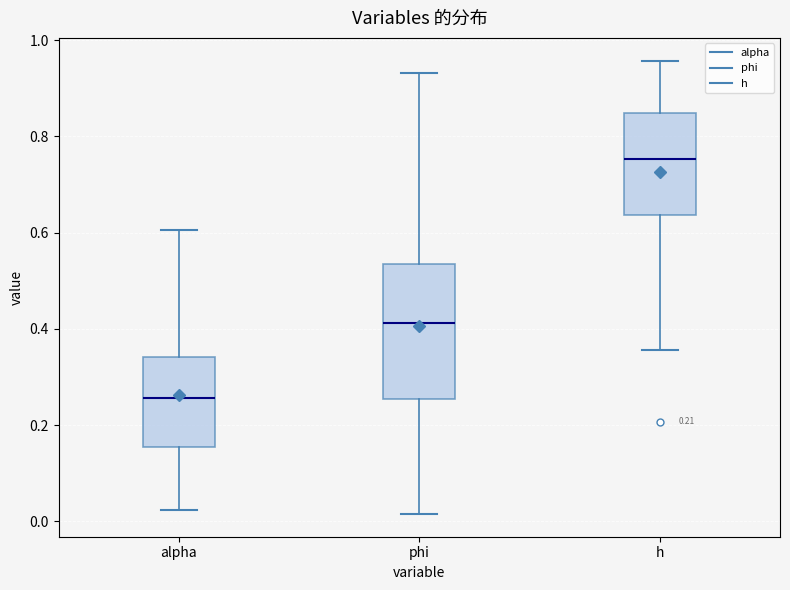

Which box has the lowest median line?

alpha